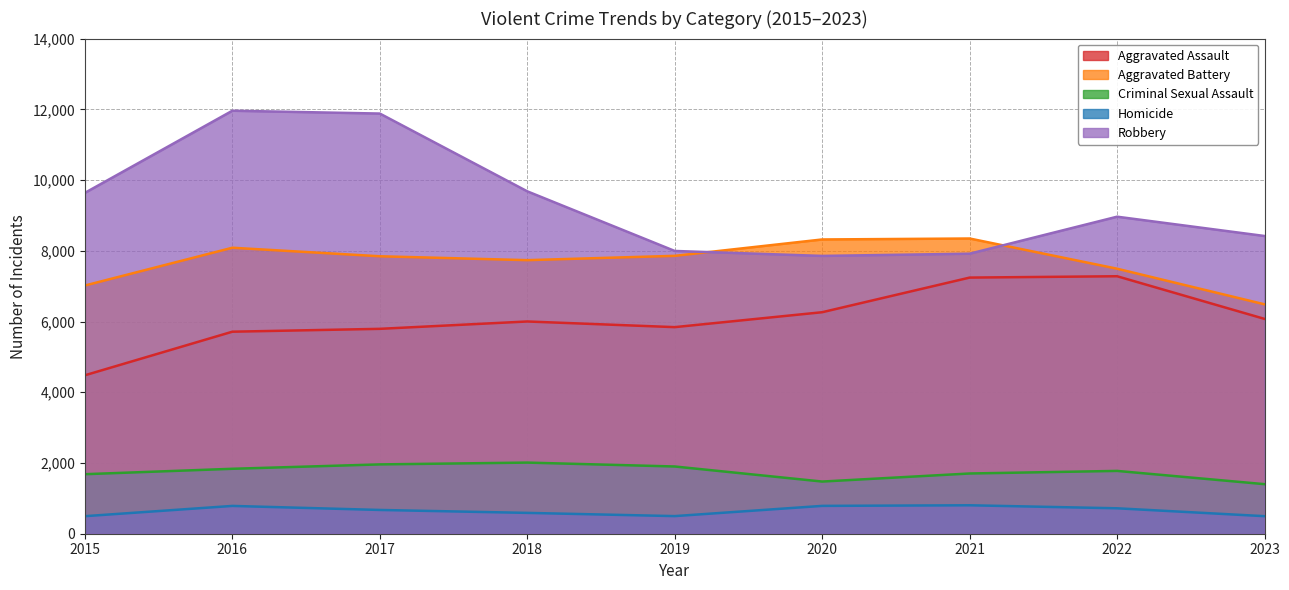

Where is Homicide nearest to the value 650?

2017